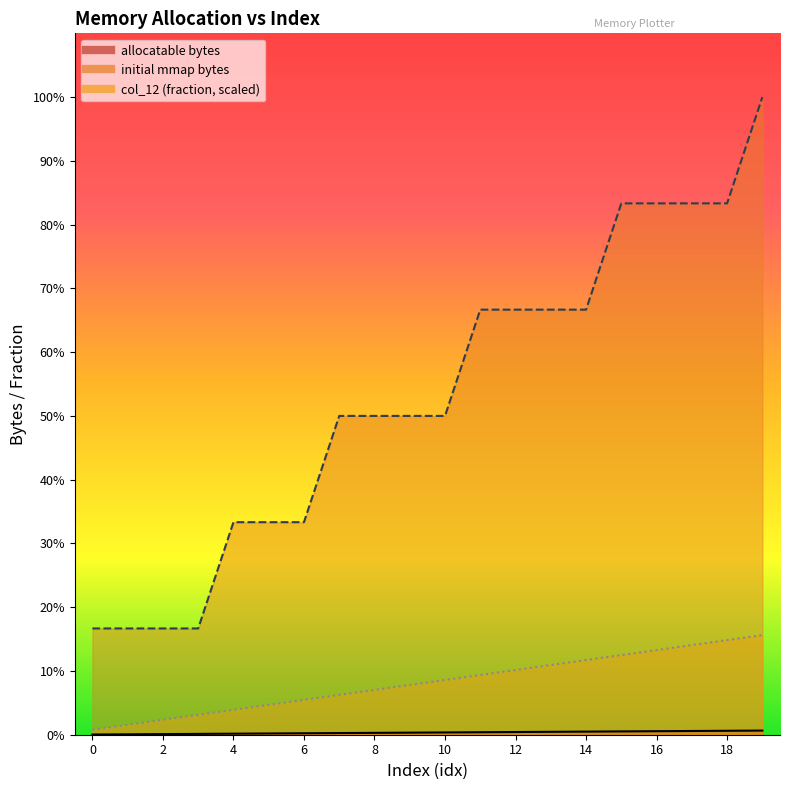

Is it true that allocatable bytes equals 48 at 5?

True